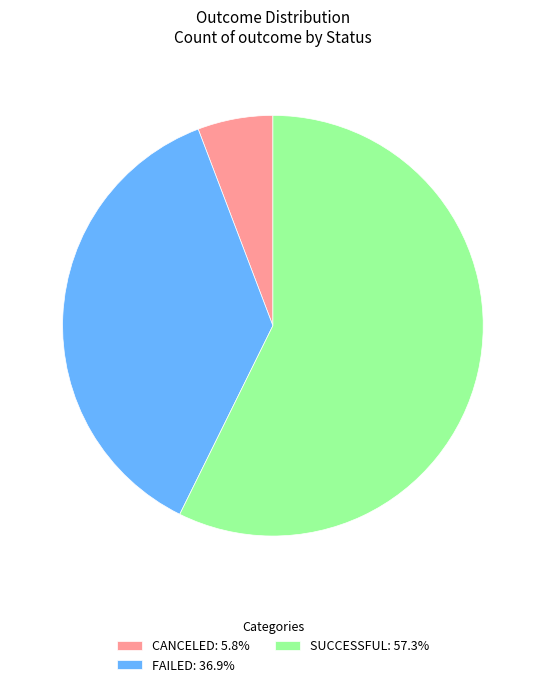

What is the ratio of the value at SUCCESSFUL: 57.3% to the value at CANCELED: 5.8%?

9.9